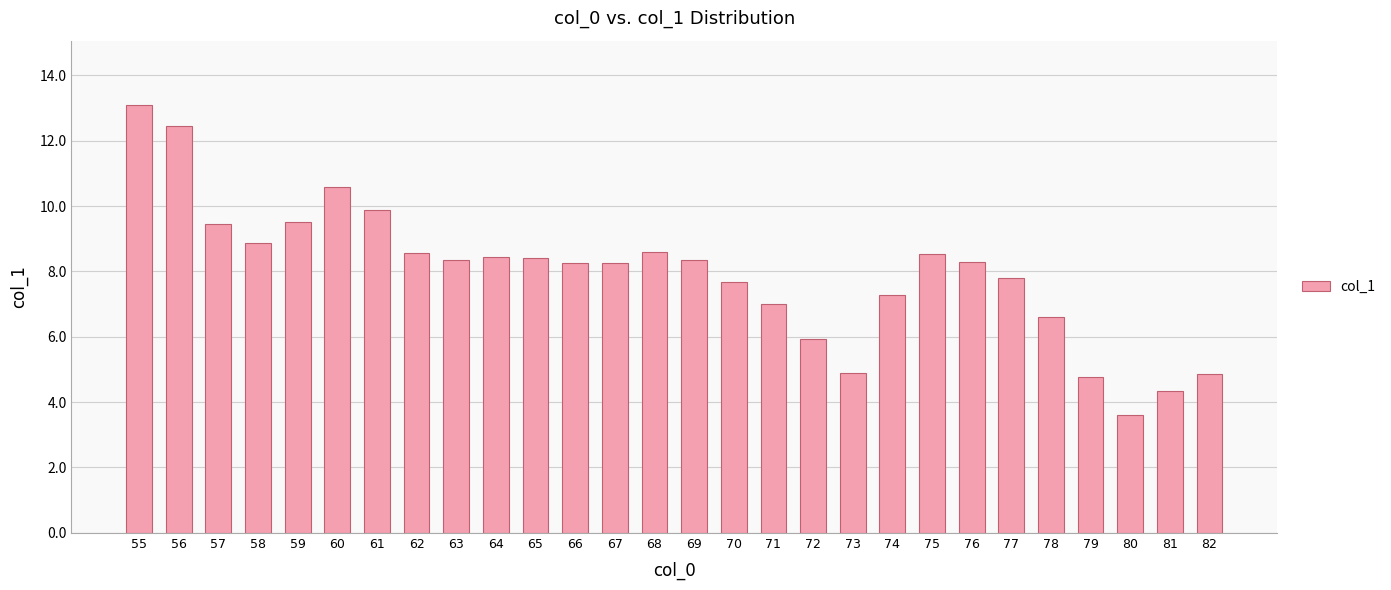

Between 72 and 74, which is larger?

74